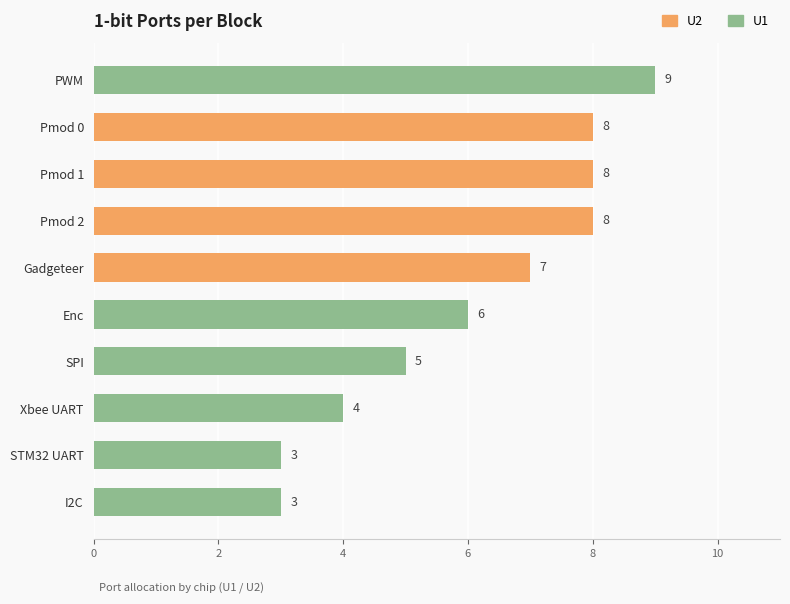

What is the difference between the values at Xbee UART and Pmod 2?

4